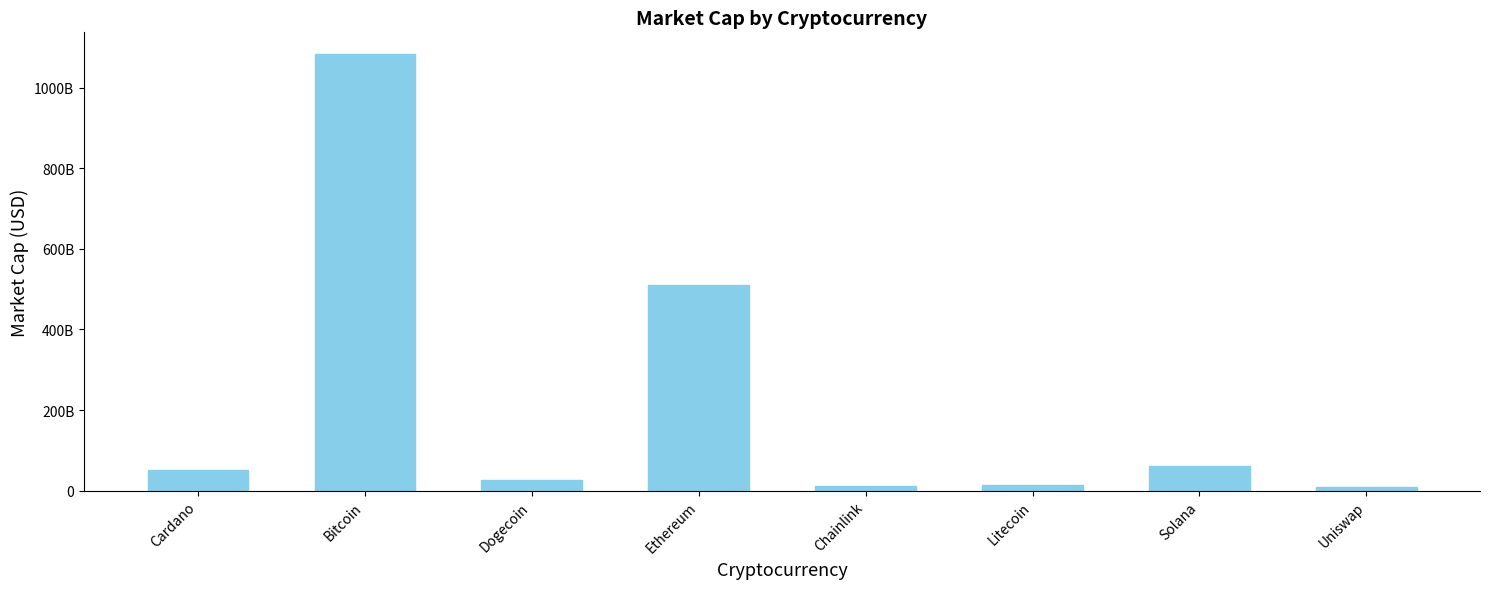

Does the chart contain stacked bars?

No